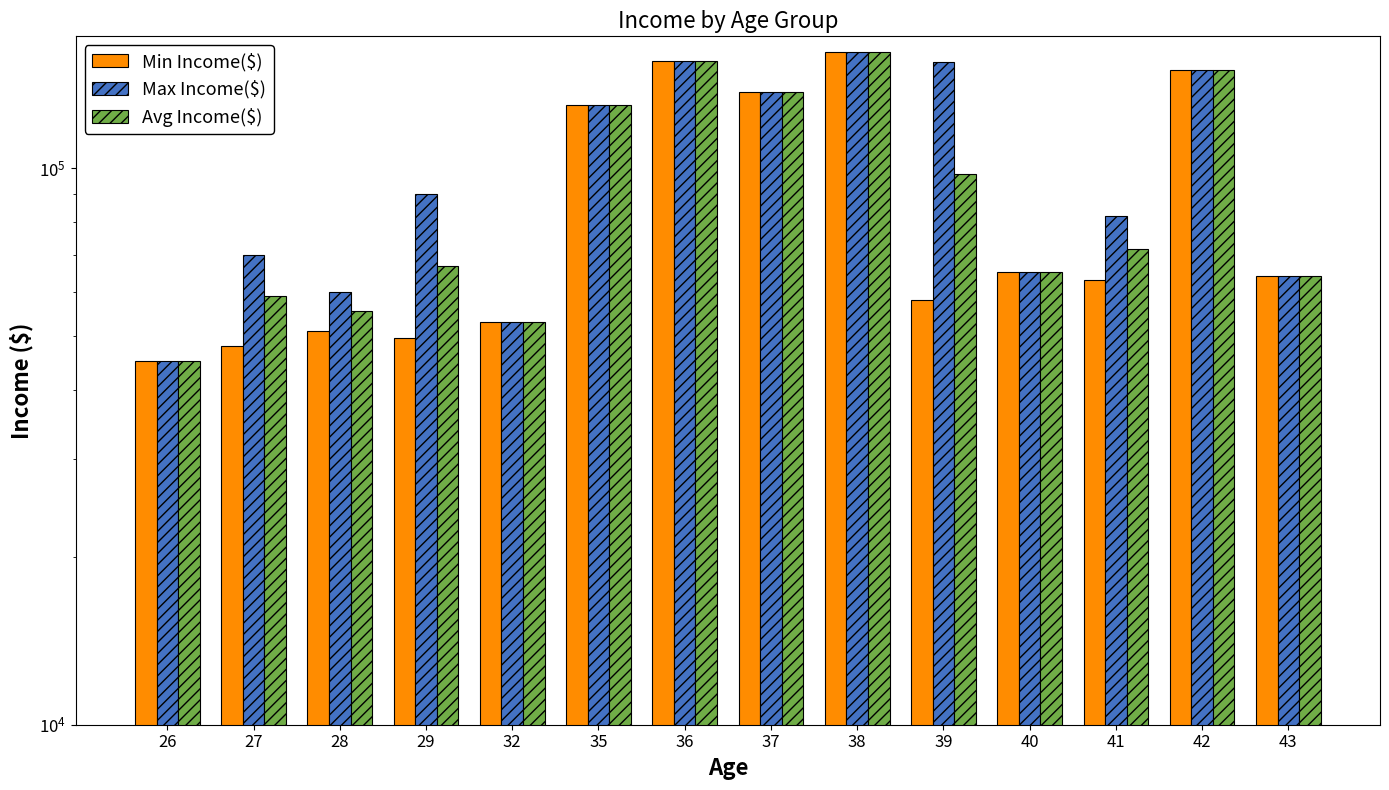

At which category does the chart reach its peak across all series?

38